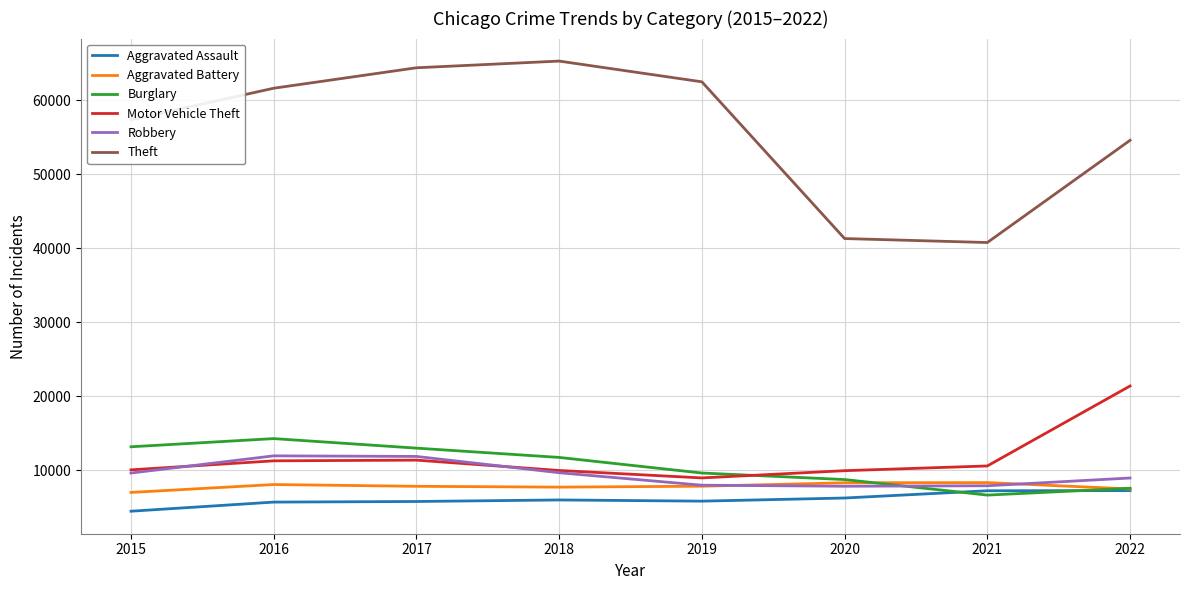

List the series in order of their peak value, highest first.

Theft, Motor Vehicle Theft, Burglary, Robbery, Aggravated Battery, Aggravated Assault